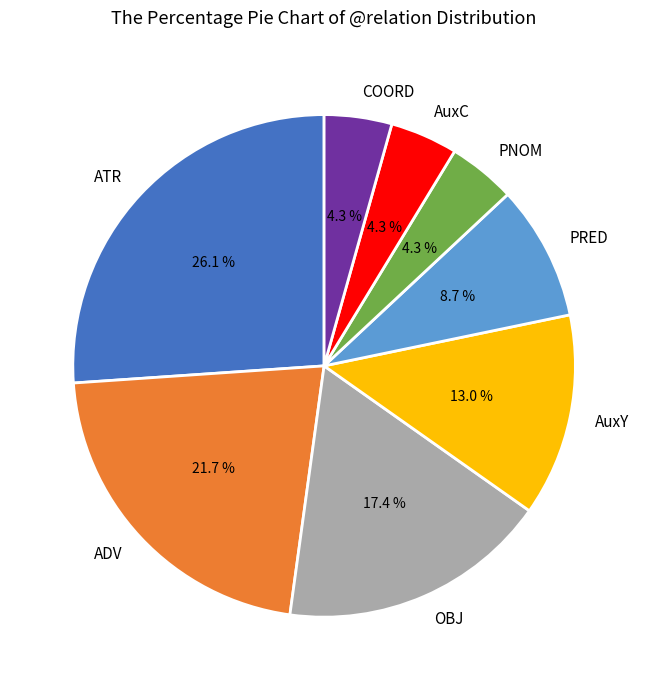

Which category has the biggest portion of the pie?

ATR